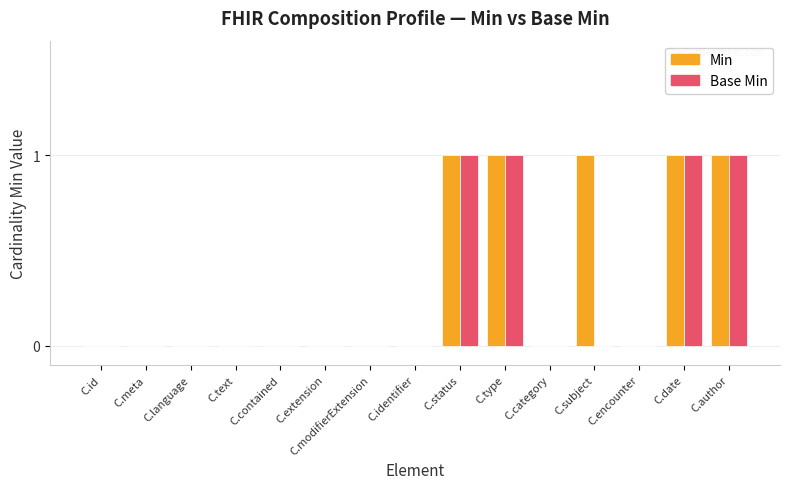

Is the value of Base Min at C.category greater than the value of Min at C.subject?

No